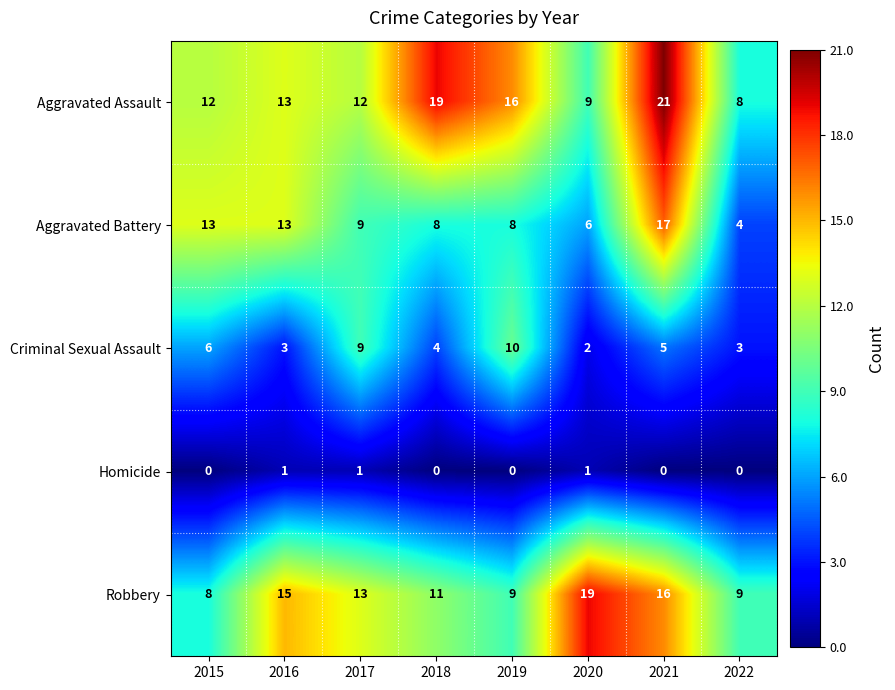

Which category has the lowest value in the Criminal Sexual Assault series?

2020